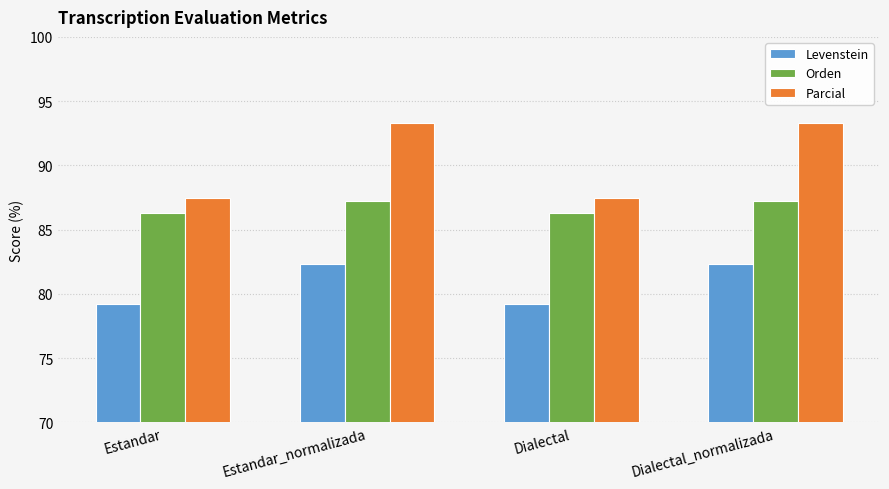

What is the smallest value displayed?

79.2